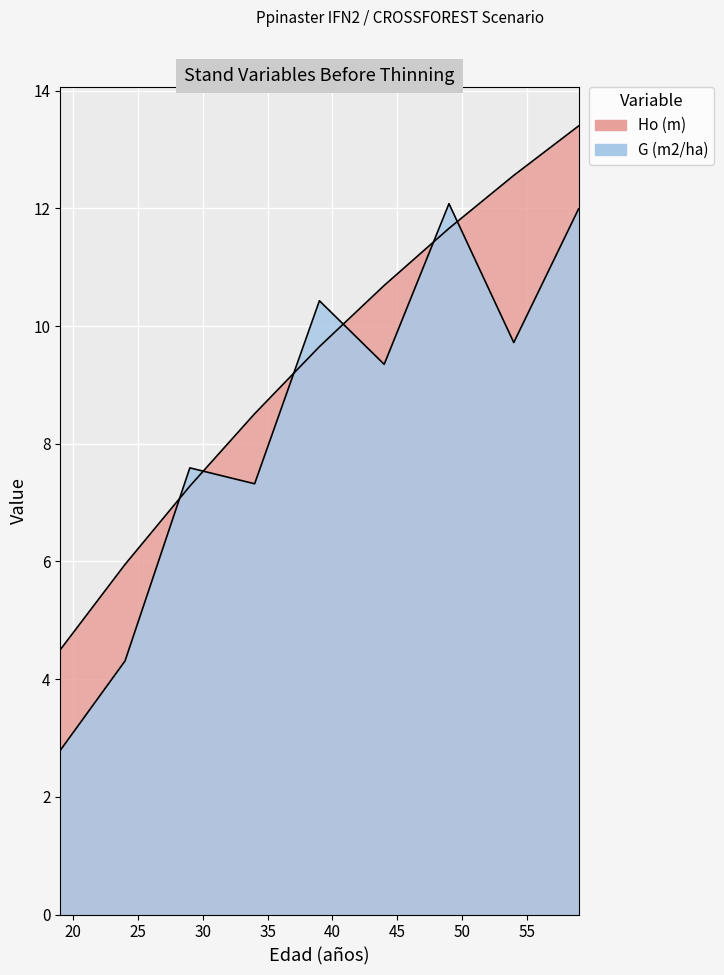

Reading left to right, transcribe all the data shown in this chart.

Ho (m): 4.5	6.0	7.3	8.5	9.7	10.7	11.7	12.6	13.4
G (m2/ha): 2.8	4.3	7.6	7.3	10.4	9.3	12.1	9.7	12.0